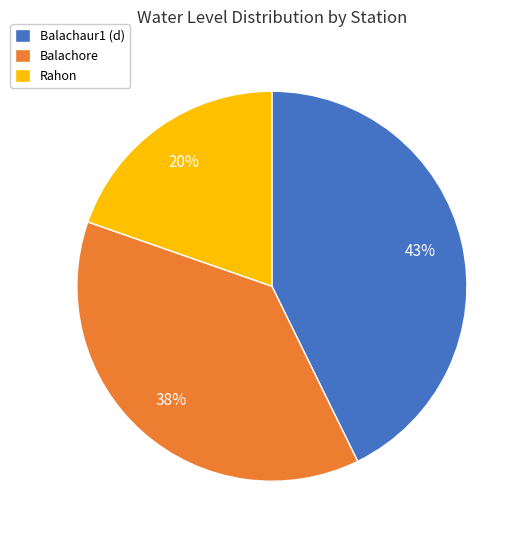

Is there any slice that represents more than half of the pie?

No